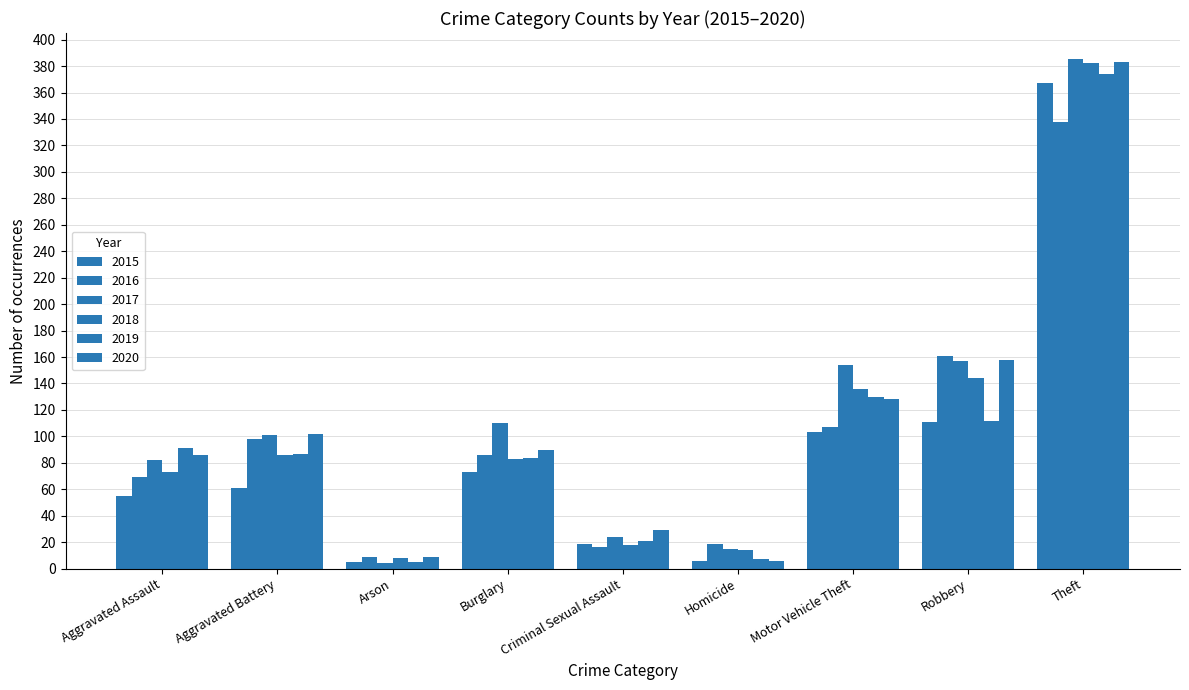

True or false: 2017 has a value of 23 at Homicide.

False